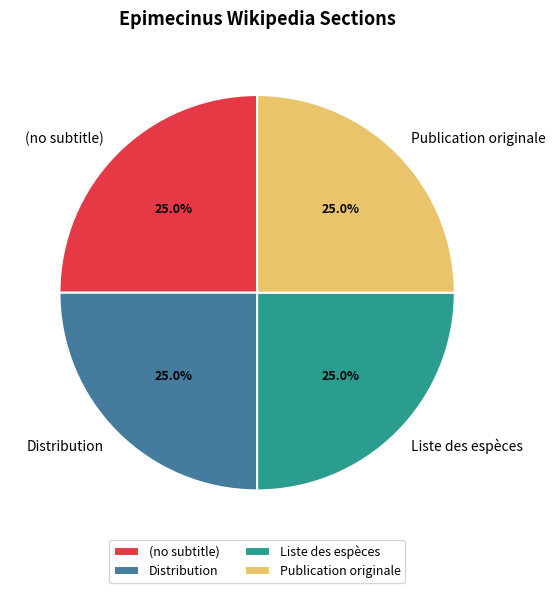

To the nearest percent, what portion does Liste des espèces represent?

25%